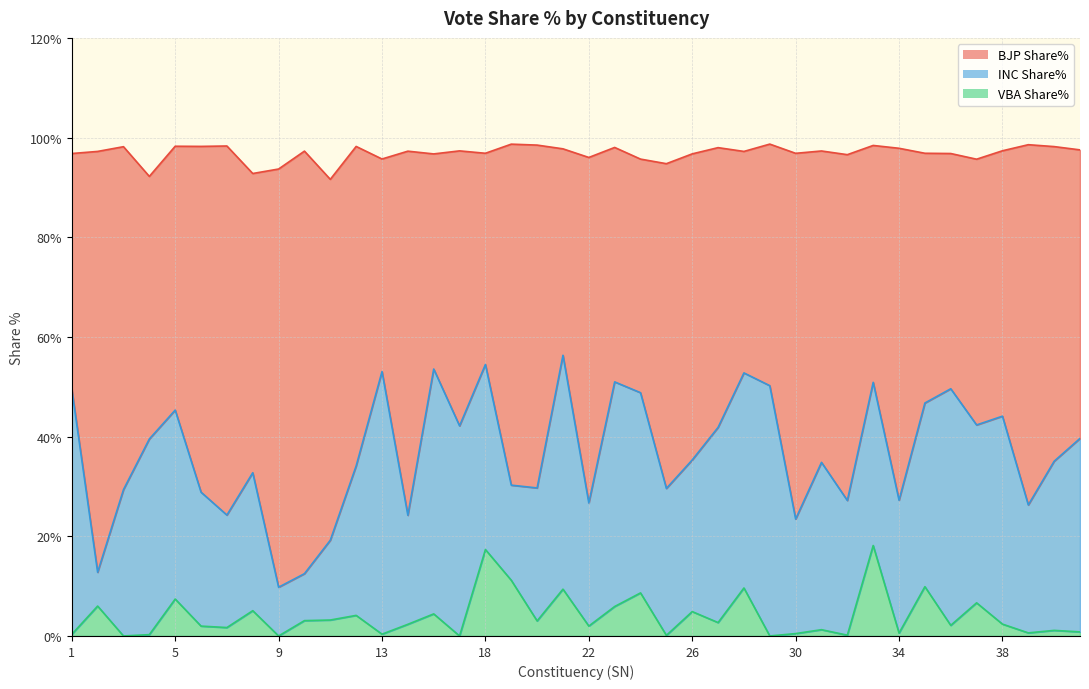

Does the chart display data point markers on the line(s)?

No